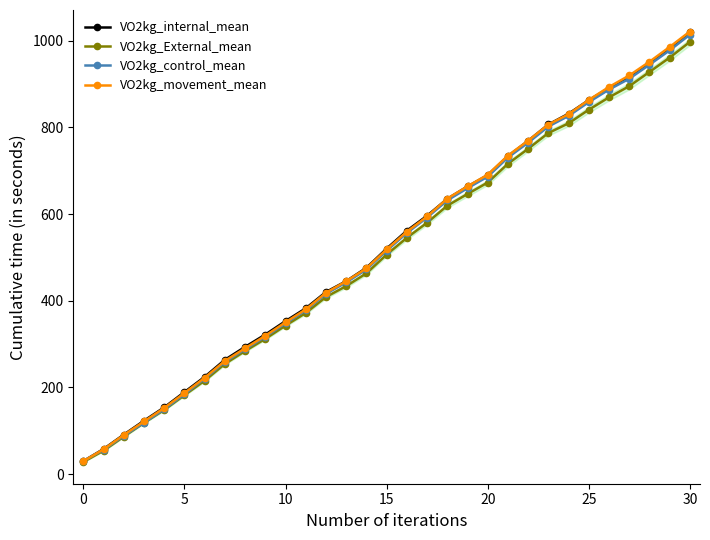

What is the label of the 31st point from the left?

30